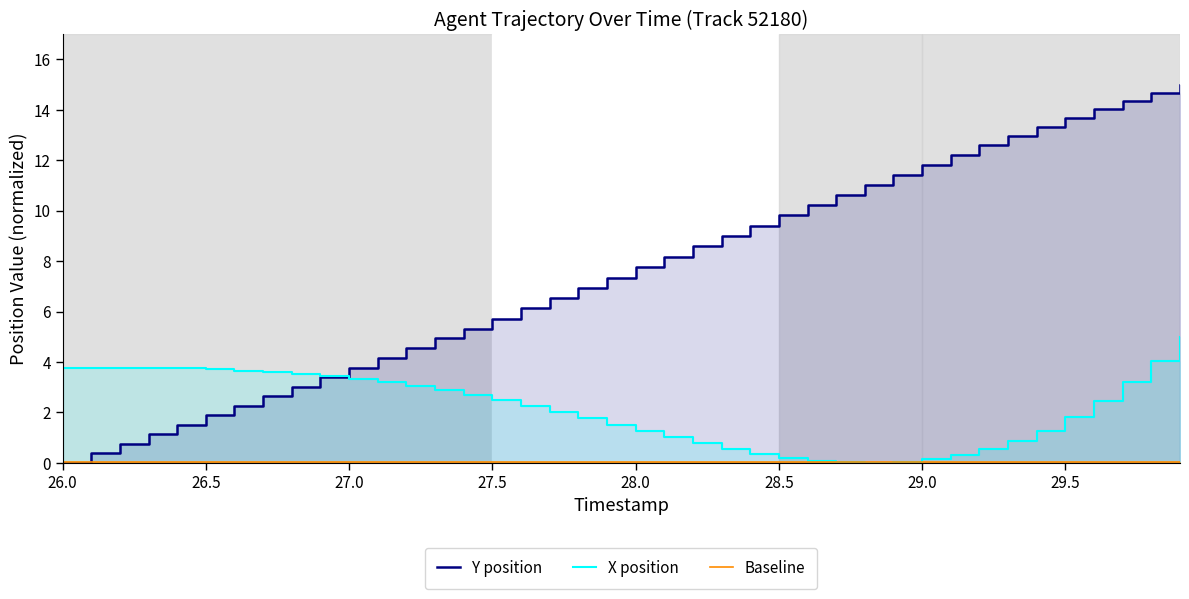

Which series has the widest spread of values?

Y position